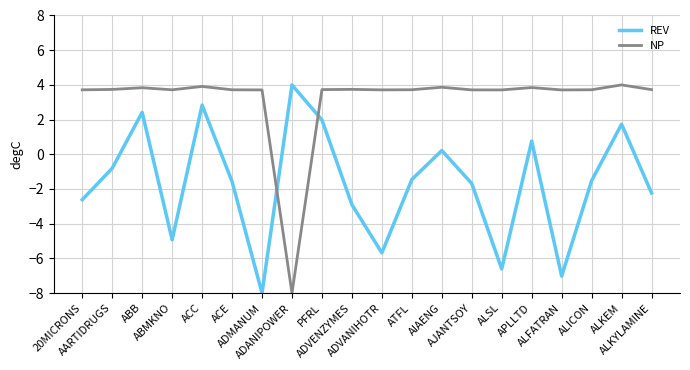

How many positive values does the NP series have?

19